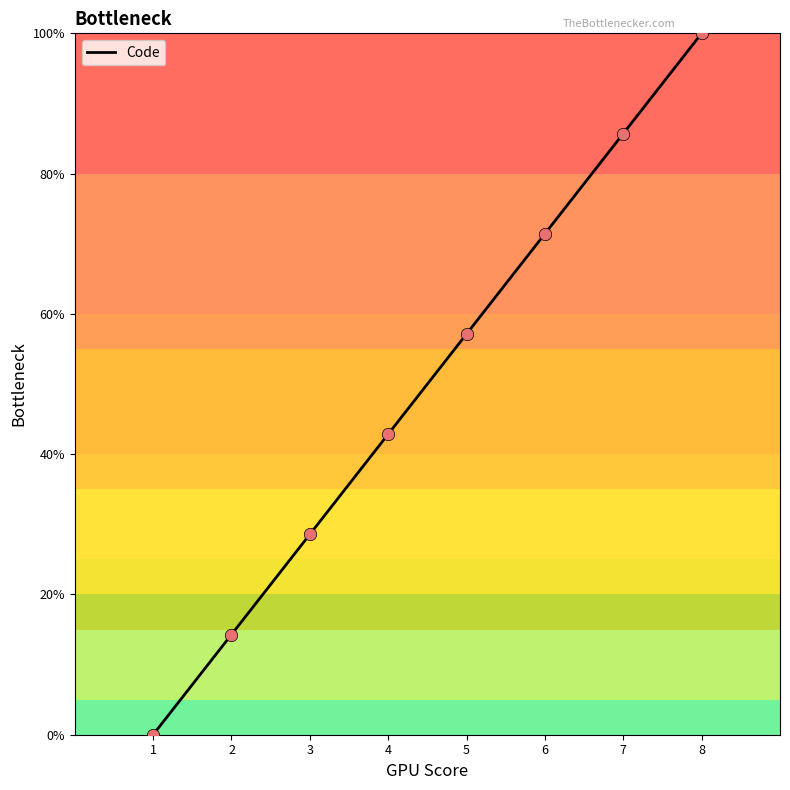

Between 5 and 8, which is larger?

8